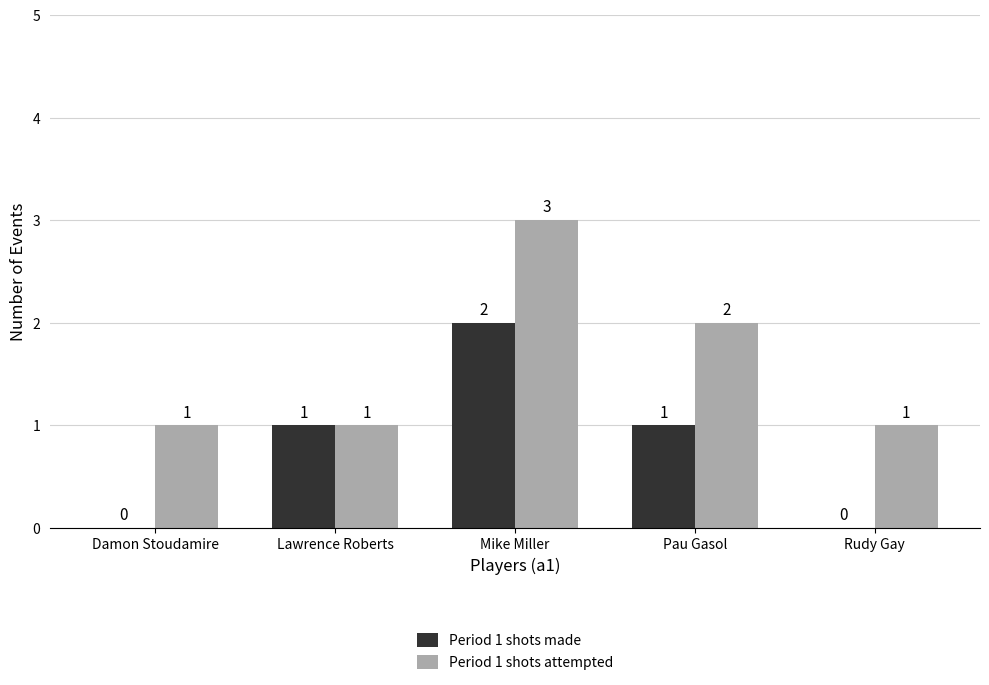

At which label is Period 1 shots attempted closest to 2?

Pau Gasol